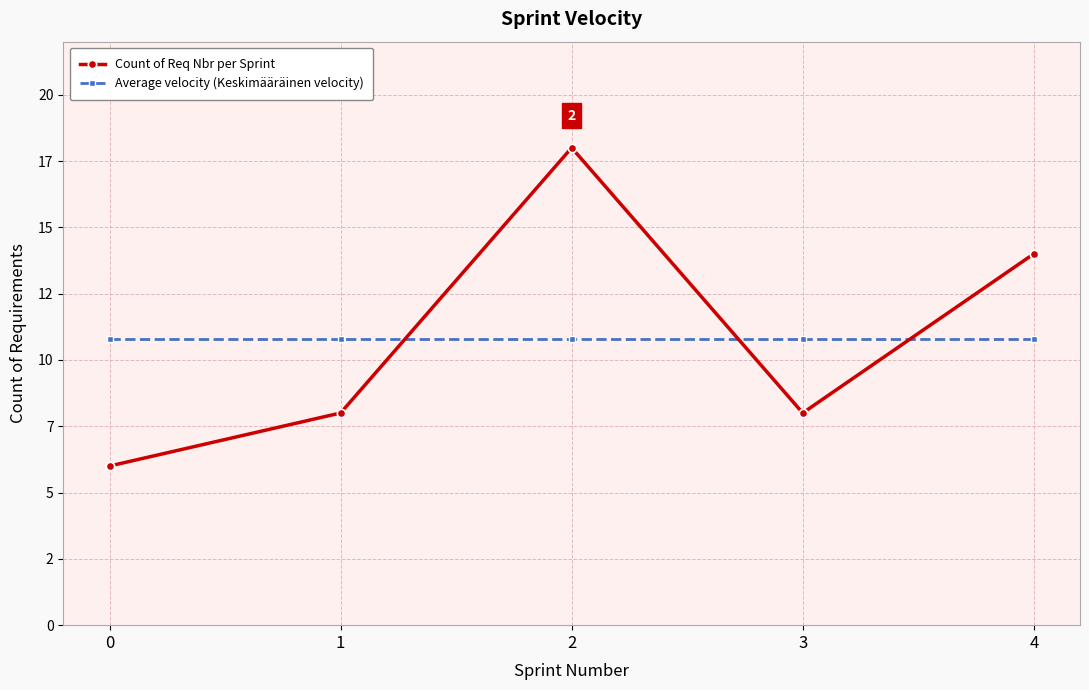

Reading left to right, what are all the values shown in this chart?

Count of Req Nbr per Sprint: 0=6.0	1=8.0	2=18.0	3=8.0	4=14.0
Average velocity (Keskimääräinen velocity): 0=10.8	1=10.8	2=10.8	3=10.8	4=10.8